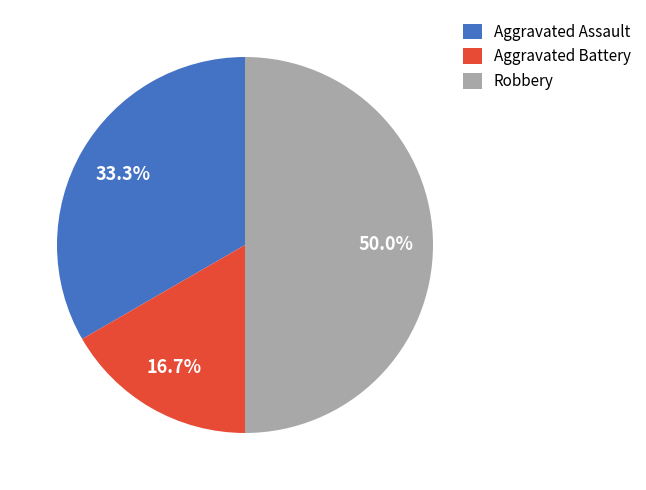

Between Robbery and Aggravated Assault, which is larger?

Robbery